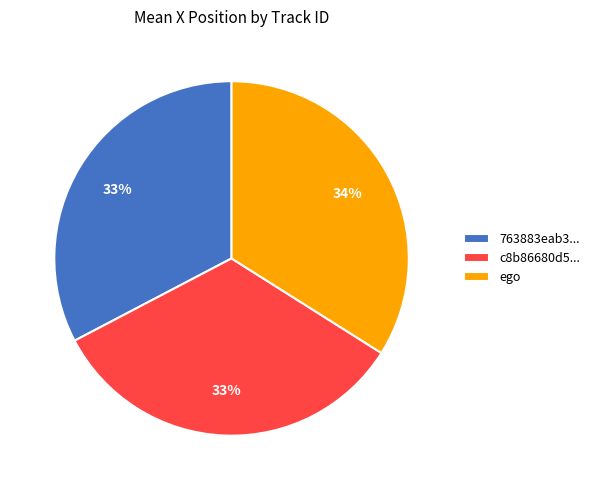

To the nearest percent, what is the difference between the largest and smallest slice percentages?

1%